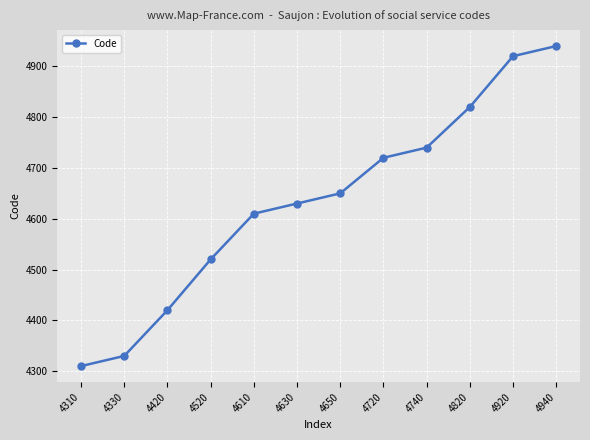

At which category does the chart reach its minimum across all series?

4310